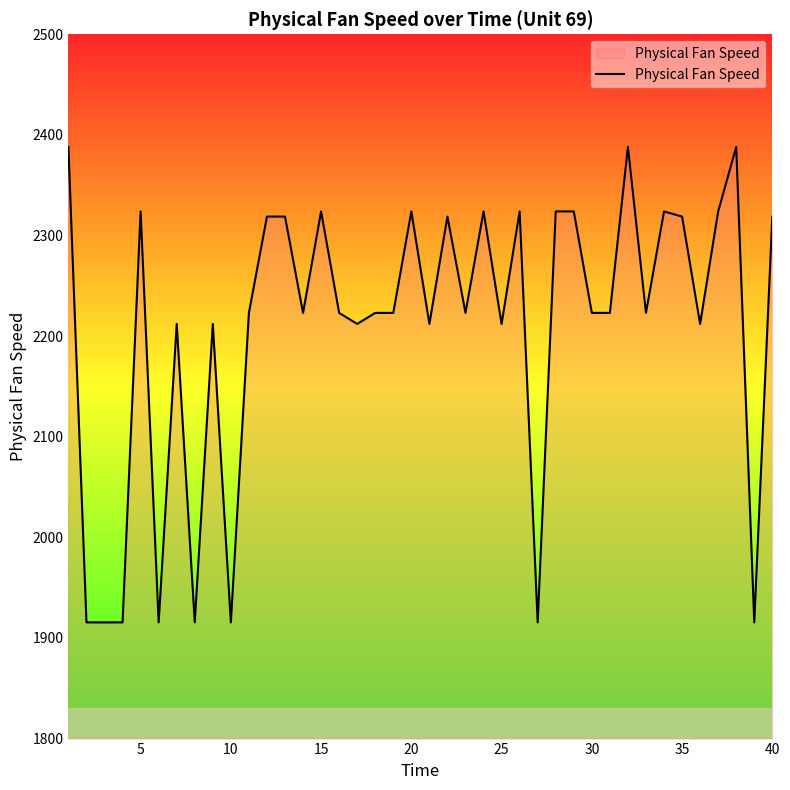

What is the minimum value shown in the chart?

1915.4